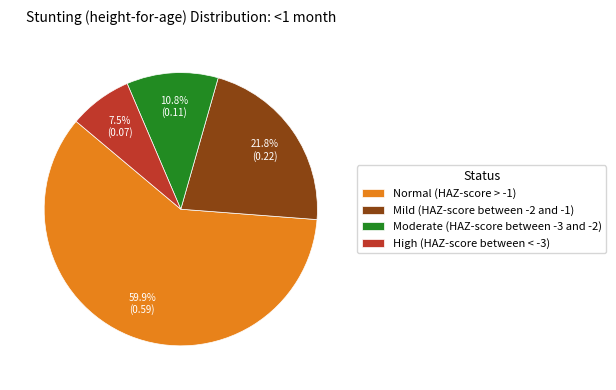

What percentage is the Moderate (HAZ-score between -3 and -2) slice, to the nearest percent?

11%